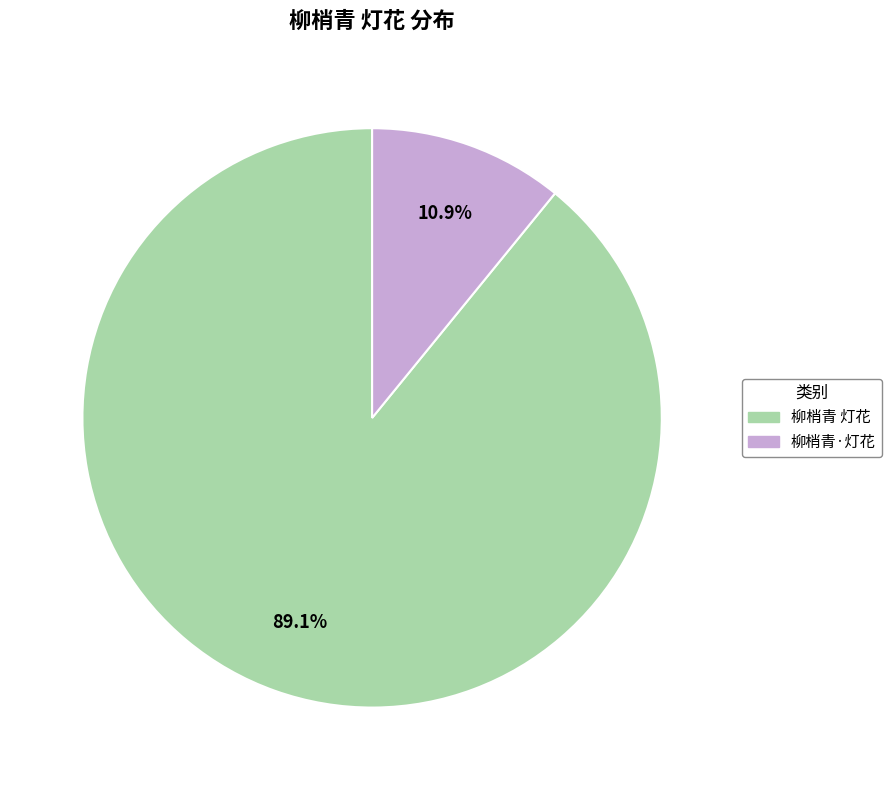

True or false: 柳梢青 灯花 accounts for 89% of the total.

True